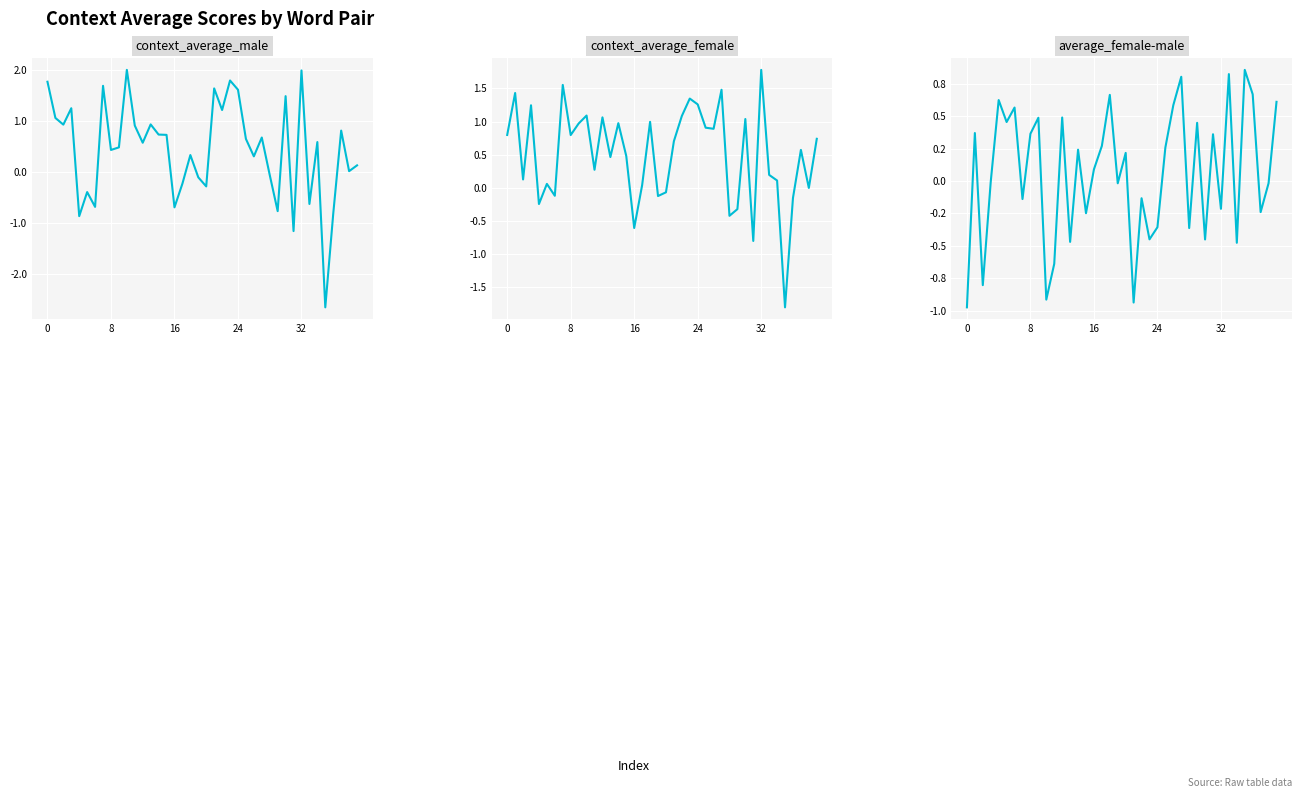

The value of context_average_male at 9 is 0.5. True or false?

True